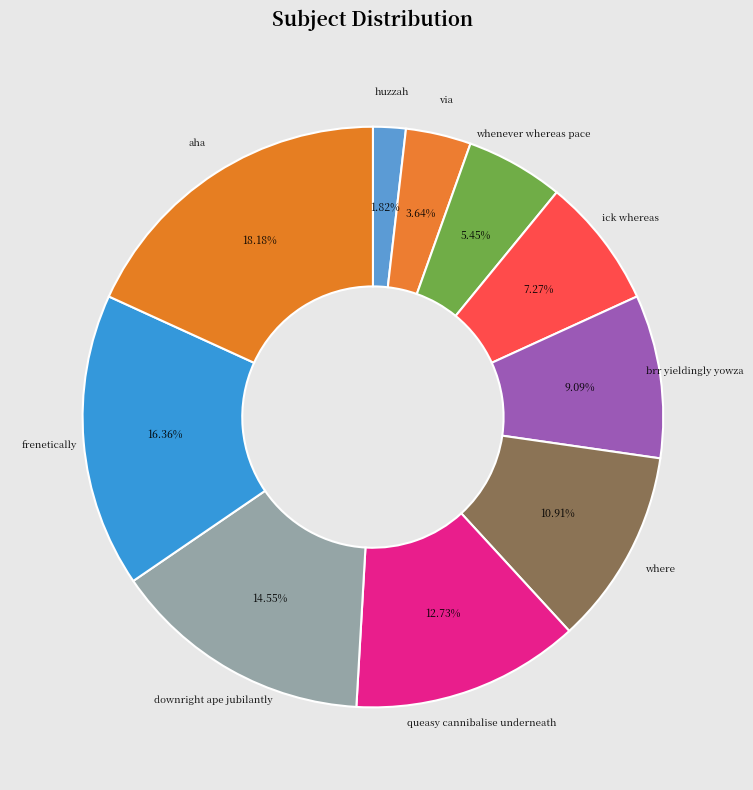

Between aha and brr yieldingly yowza, which is larger?

aha